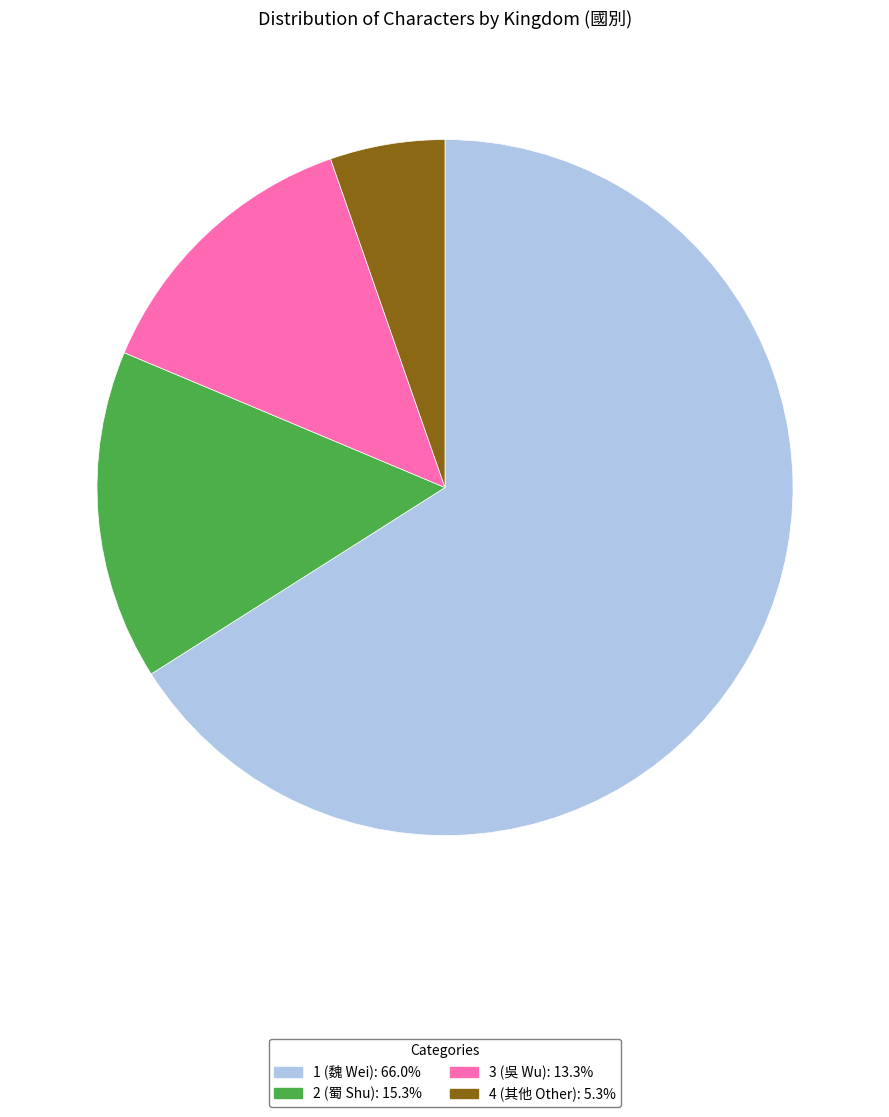

How many segments does this pie chart have?

4